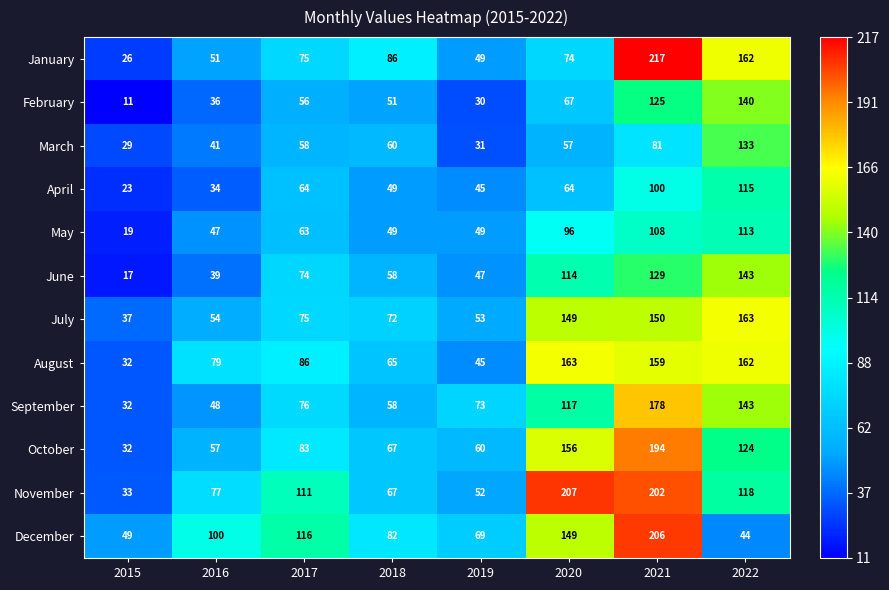

What is the greatest value displayed?

217